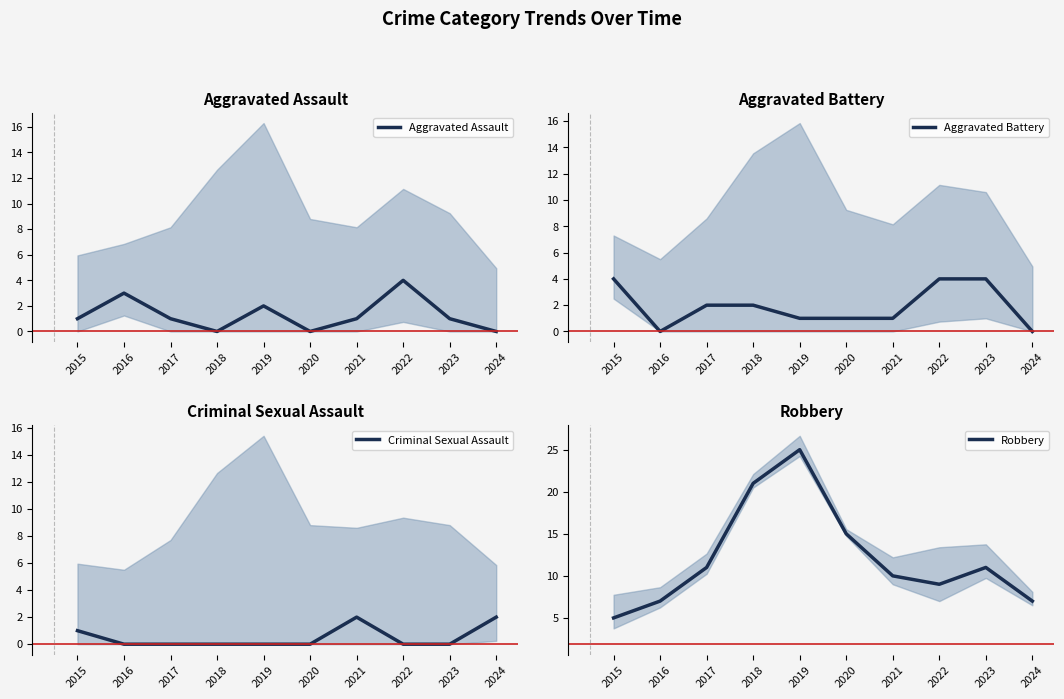

Reading left to right, extract all data points from this chart.

Aggravated Assault: 1	3	1	0	2	0	1	4	1	0
Aggravated Battery: 4	0	2	2	1	1	1	4	4	0
Criminal Sexual Assault: 1	0	0	0	0	0	2	0	0	2
Robbery: 5	7	11	21	25	15	10	9	11	7